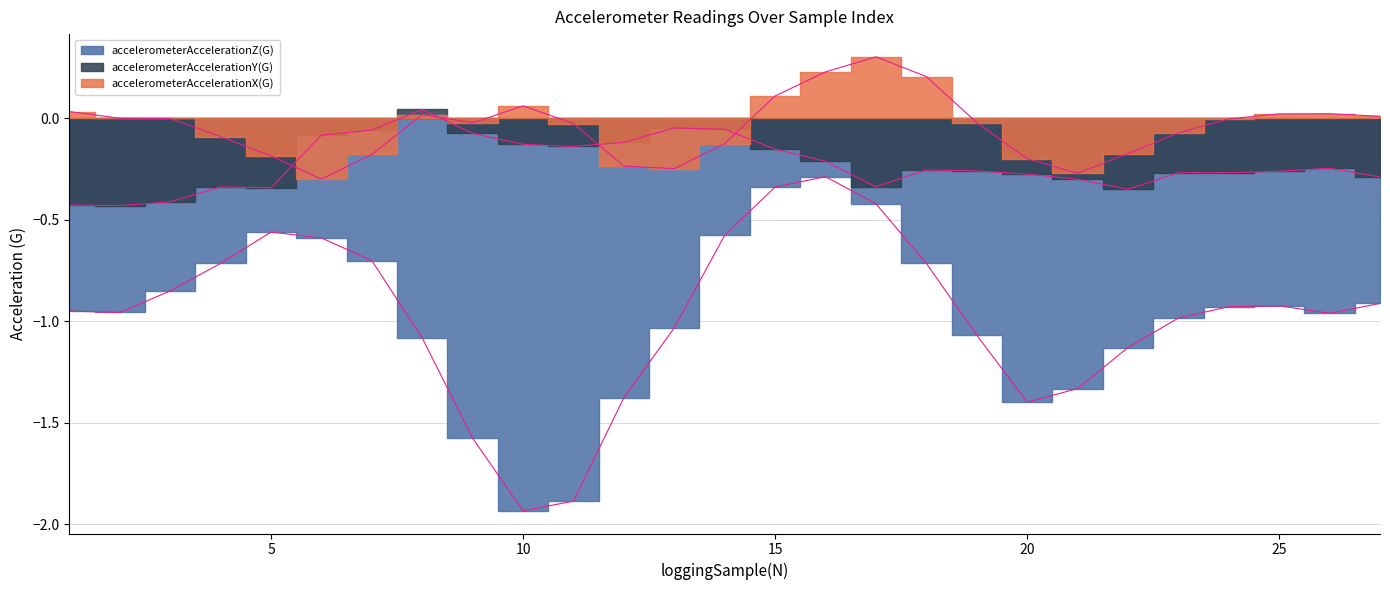

Reading right to left, extract all data points from this chart.

accelerometerAccelerationX(G): 27=0.0	26=0.0	25=0.0	24=-0.0	23=-0.1	22=-0.2	21=-0.3	20=-0.2	19=-0.0	18=0.2	17=0.3	16=0.2	15=0.1	14=-0.1	13=-0.2	12=-0.2	11=-0.0	10=0.1	9=-0.0	8=0.0	7=-0.2	6=-0.3	5=-0.2	4=-0.1	3=-0.0	2=0.0	1=0.0
accelerometerAccelerationY(G): 27=-0.3	26=-0.2	25=-0.3	24=-0.3	23=-0.3	22=-0.3	21=-0.3	20=-0.3	19=-0.3	18=-0.3	17=-0.3	16=-0.2	15=-0.2	14=-0.1	13=-0.0	12=-0.1	11=-0.1	10=-0.1	9=-0.1	8=0.0	7=-0.1	6=-0.1	5=-0.3	4=-0.3	3=-0.4	2=-0.4	1=-0.4
accelerometerAccelerationZ(G): 27=-0.9	26=-1.0	25=-0.9	24=-0.9	23=-1.0	22=-1.1	21=-1.3	20=-1.4	19=-1.1	18=-0.7	17=-0.4	16=-0.3	15=-0.3	14=-0.6	13=-1.0	12=-1.4	11=-1.9	10=-1.9	9=-1.6	8=-1.1	7=-0.7	6=-0.6	5=-0.6	4=-0.7	3=-0.9	2=-1.0	1=-0.9